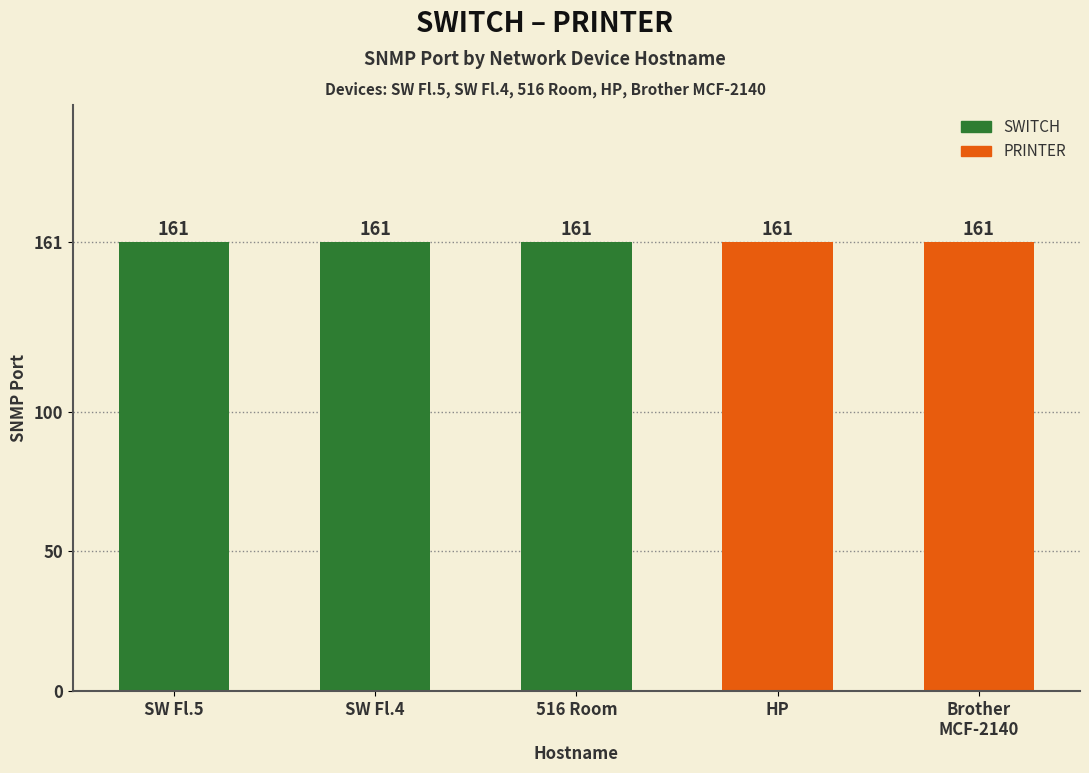

Which label corresponds to the largest value in the chart?

SWITCH